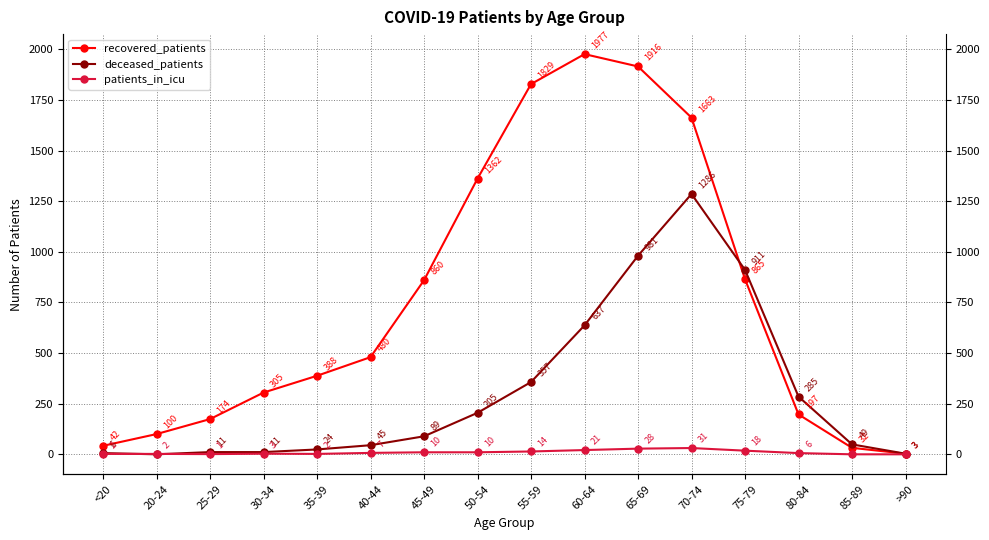

Between which two adjacent categories do recovered_patients and deceased_patients first intersect?

70-74 and 75-79